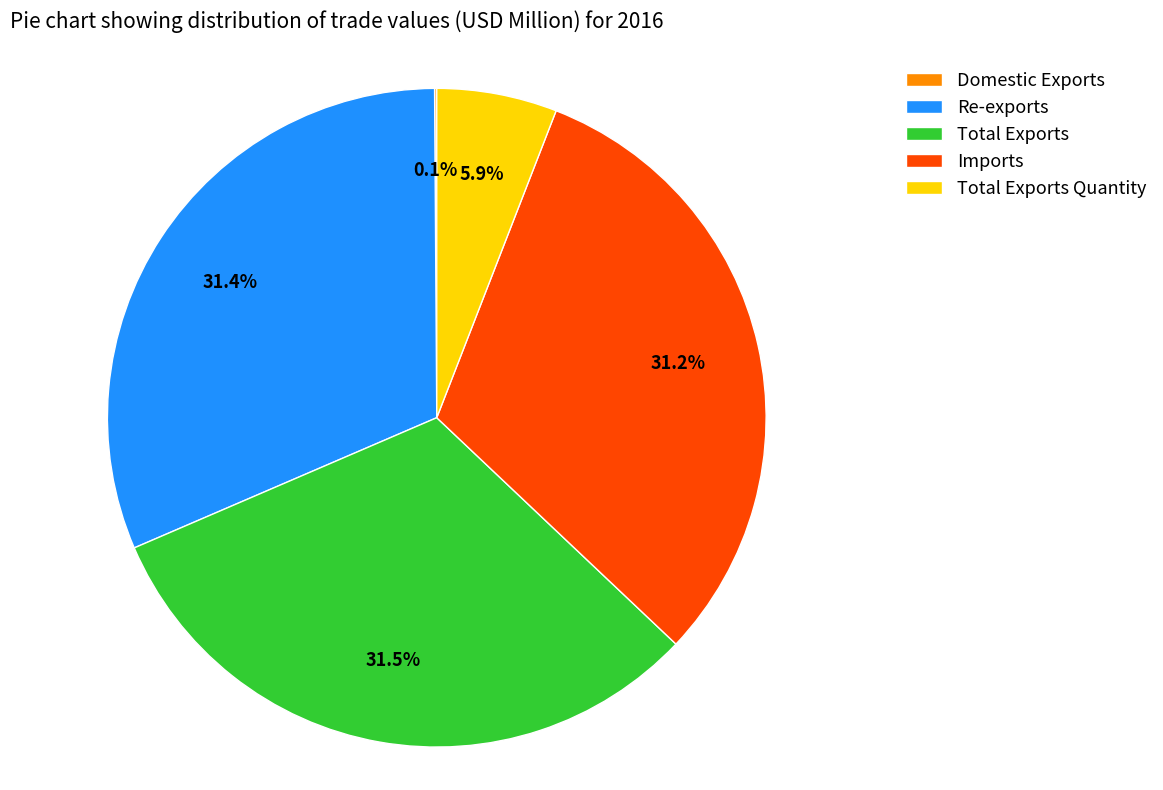

Do Total Exports and Imports together represent more than half of the pie?

Yes